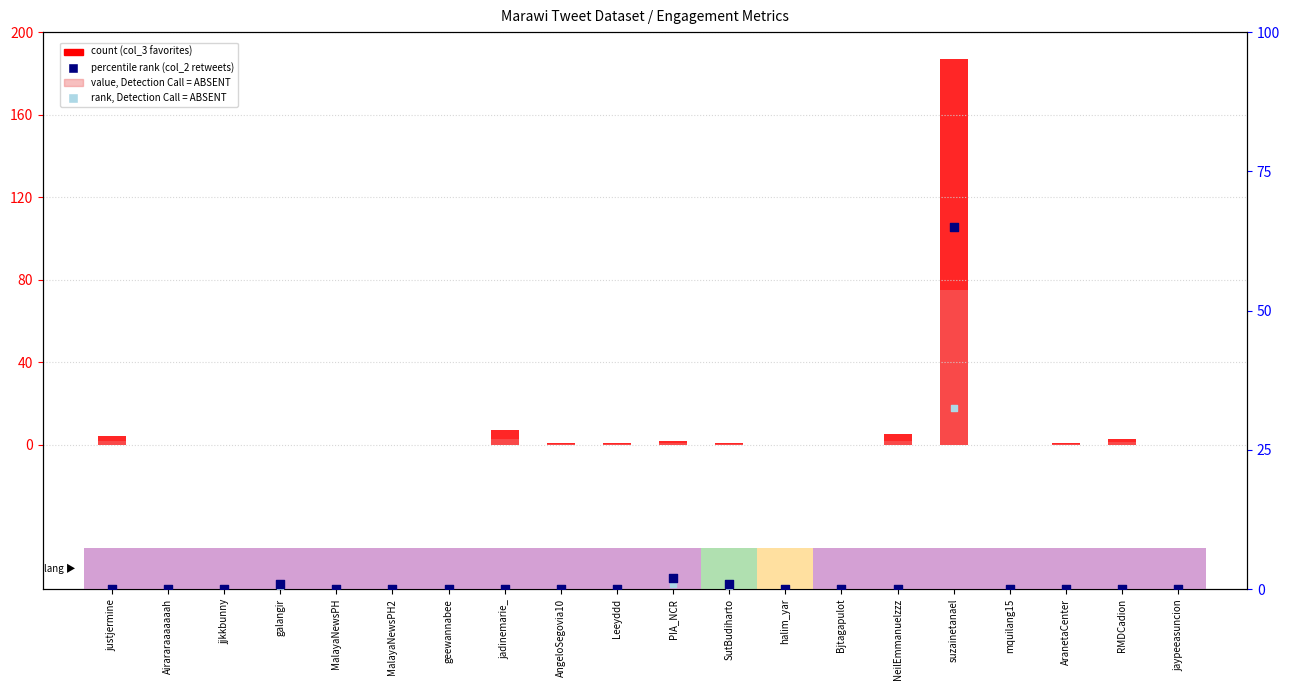

What are all the series names shown in the legend?

count (col_3 favorites), value, Detection Call = ABSENT, percentile rank (col_2 retweets), rank, Detection Call = ABSENT